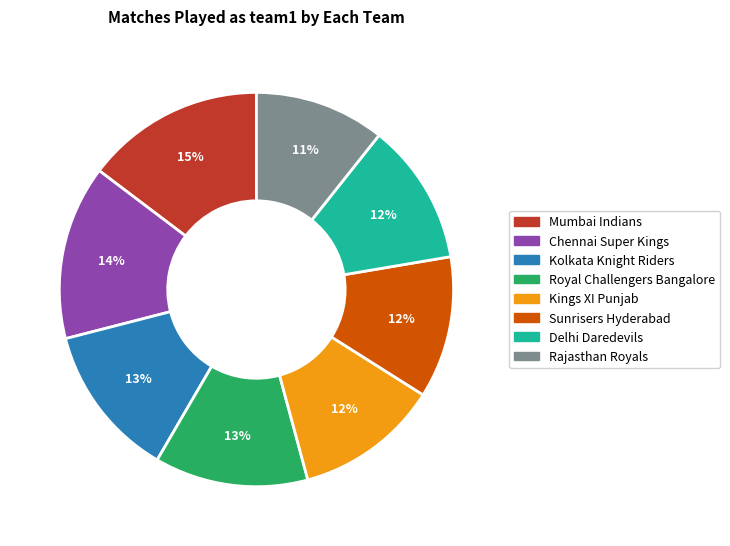

To the nearest percent, what percentage of the pie is Kings XI Punjab?

12%